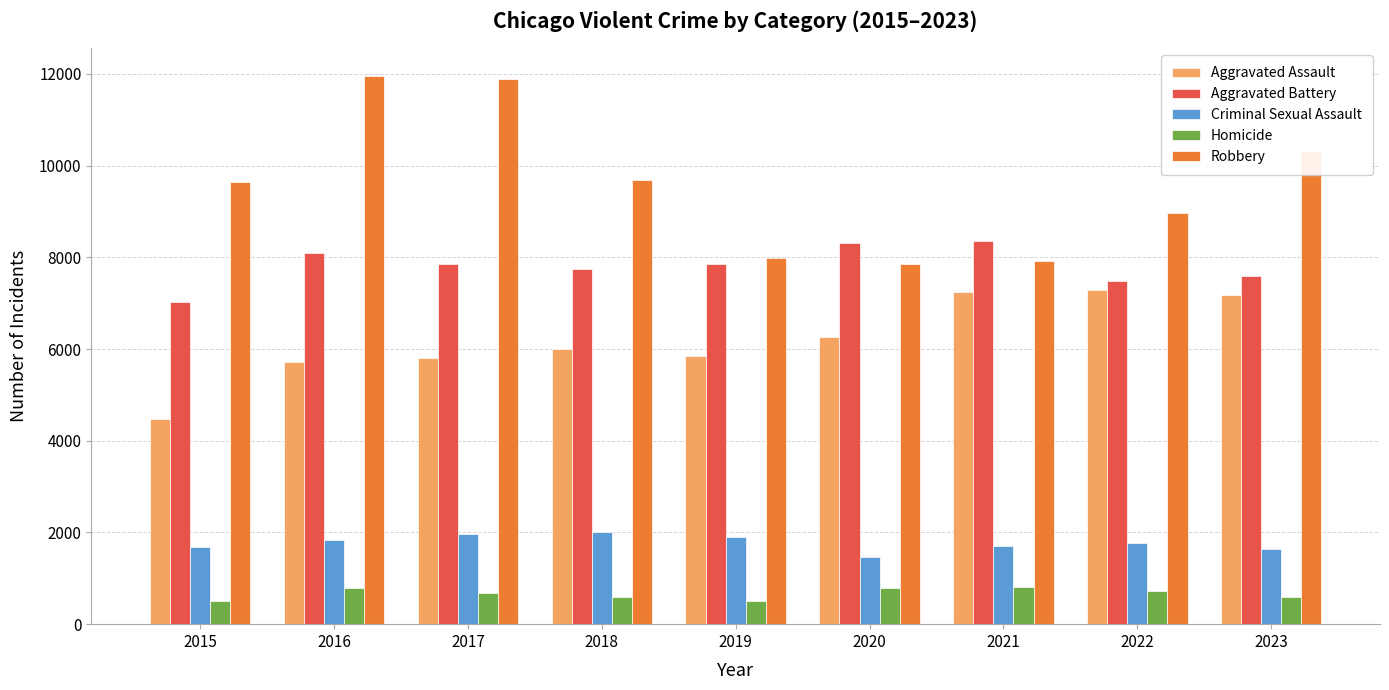

Count the number of categories in the chart.

9